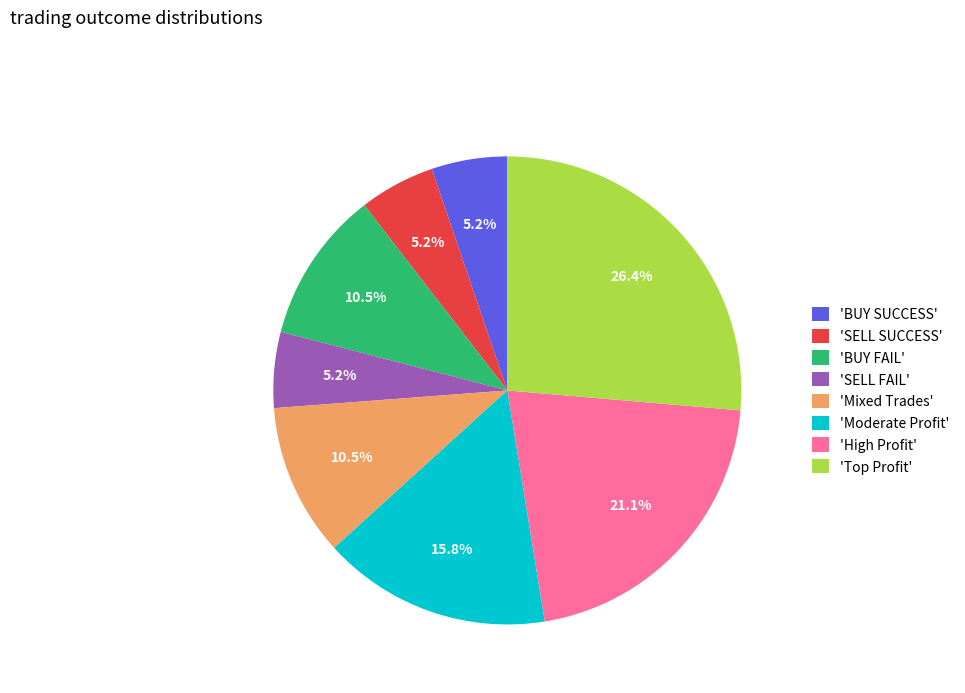

Is there any slice that represents more than half of the pie?

No